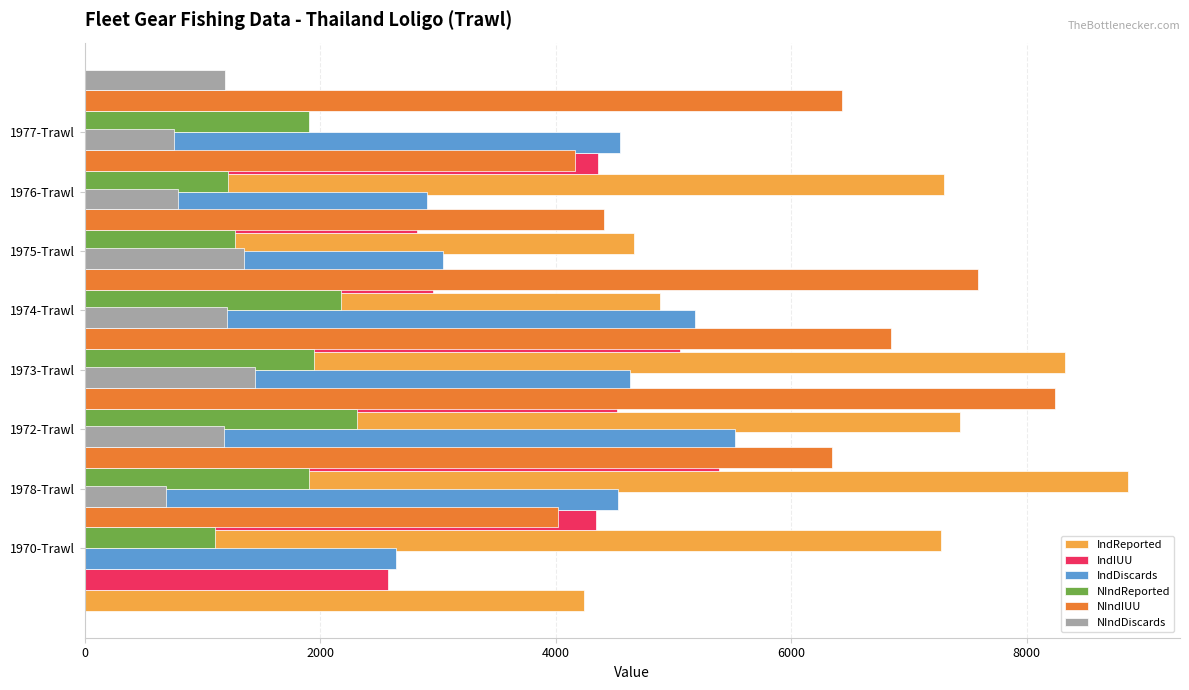

What is the greatest value displayed?

8858.6